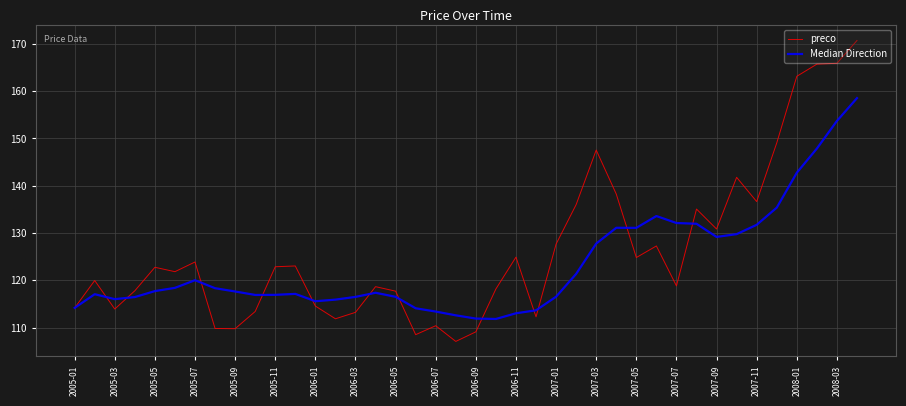

Which series has the largest range (max minus min)?

preco